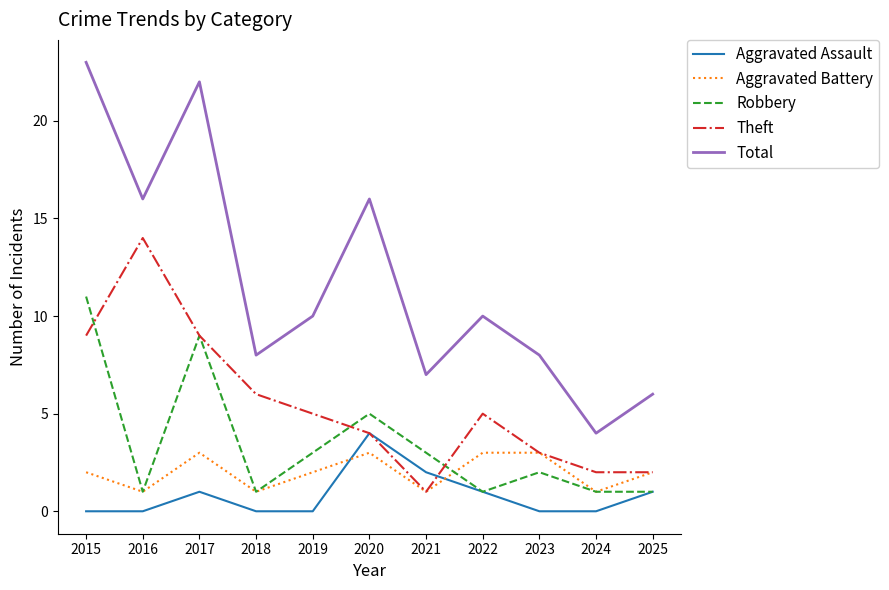

What is the difference between the maximum and minimum values in the Total series?

19